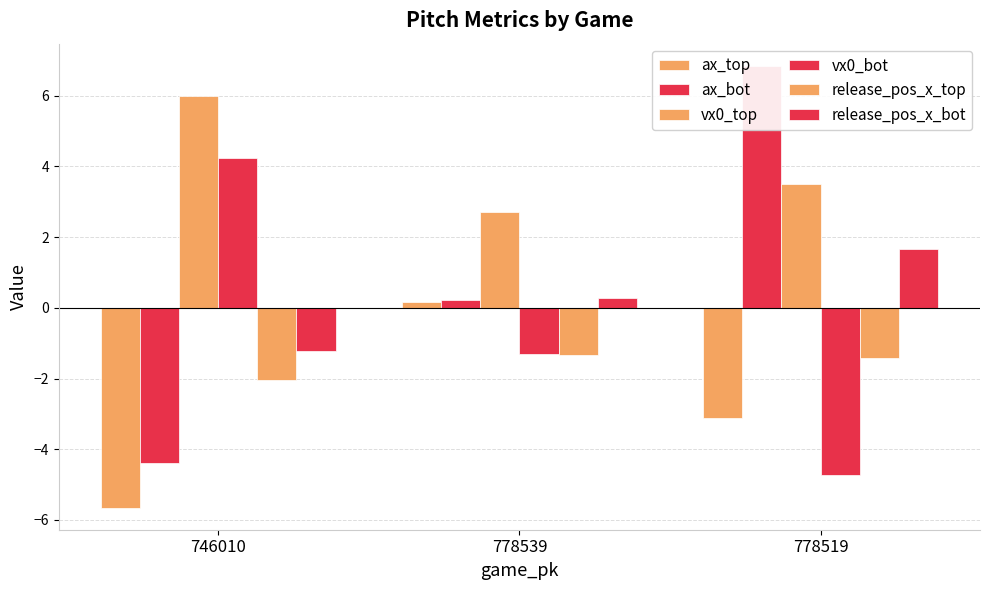

Count the number of data series in this chart.

6